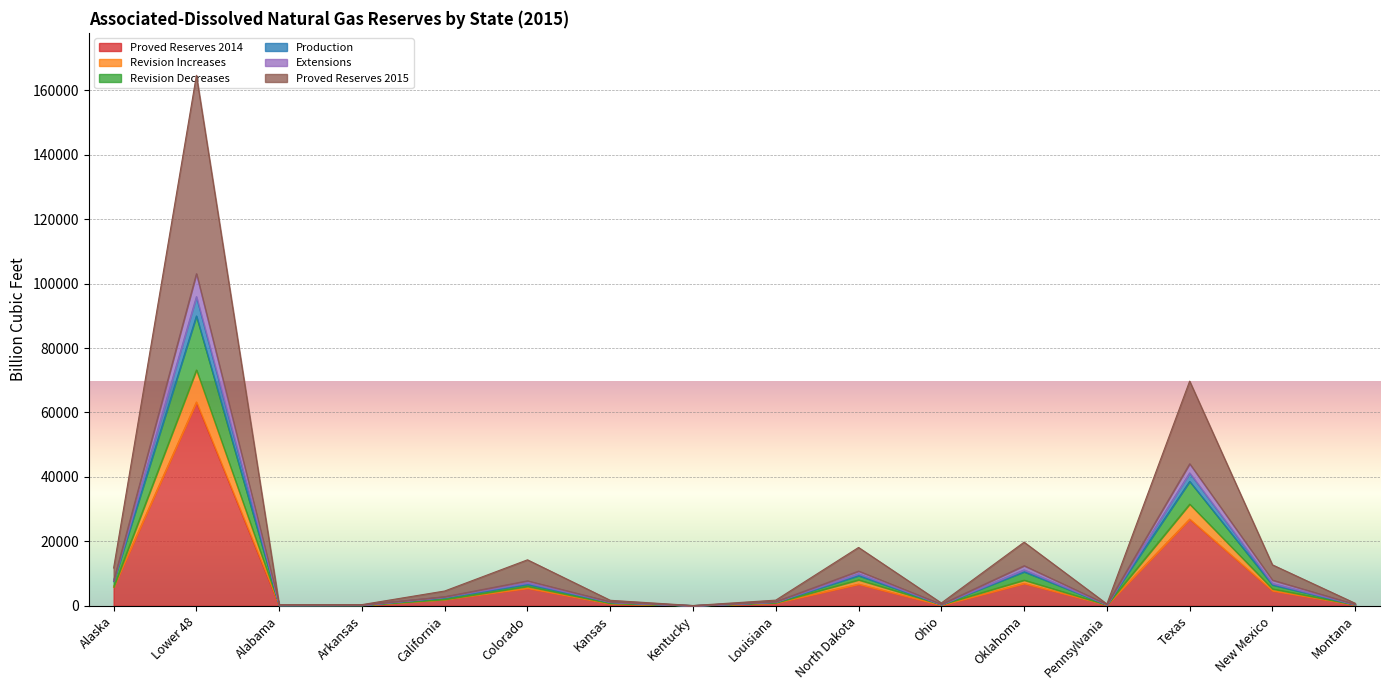

What position from the right is Oklahoma?

5